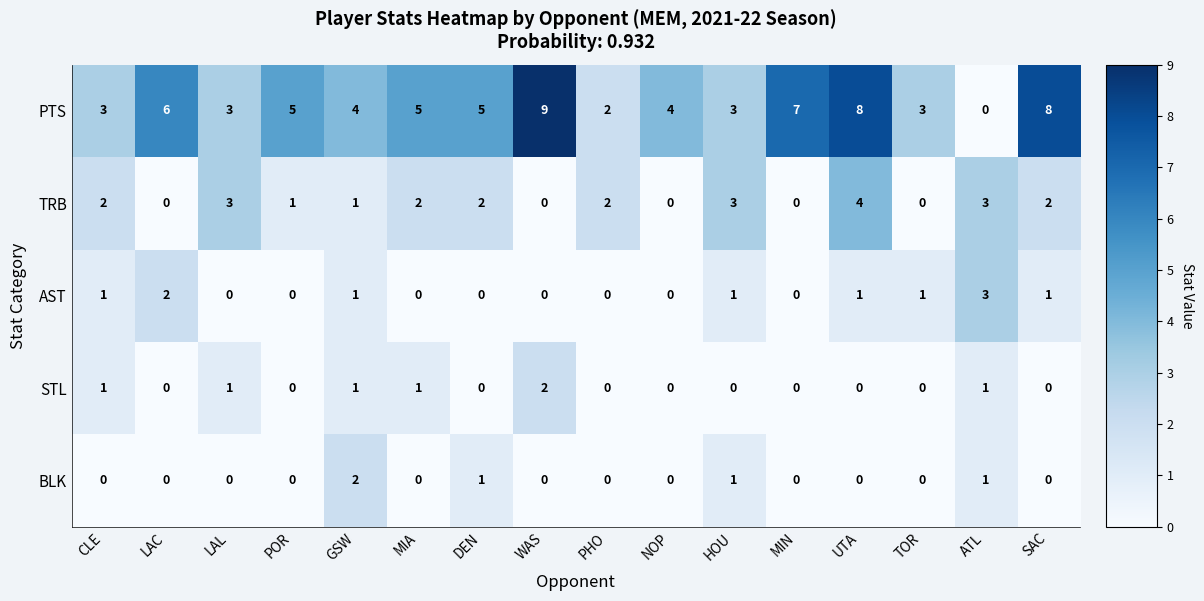

Count the STL values in the range 0 to 1.

15